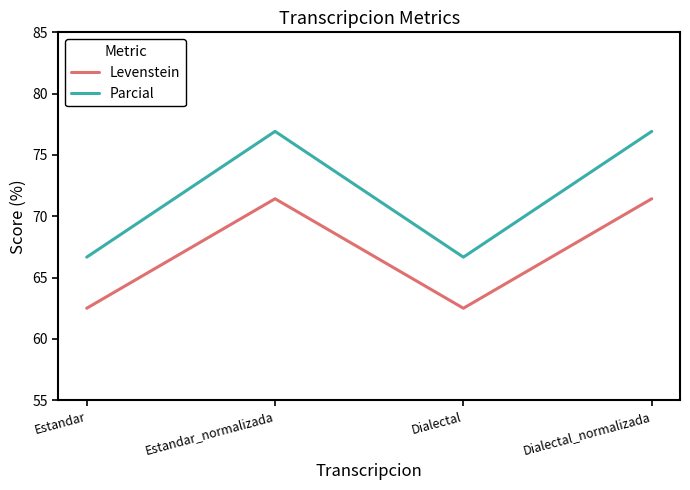

Read the Parcial value at Dialectal.

66.7